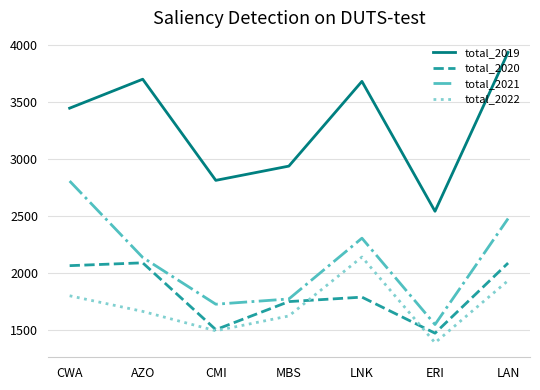

Which series changed the most between CMI and LAN?

total_2019